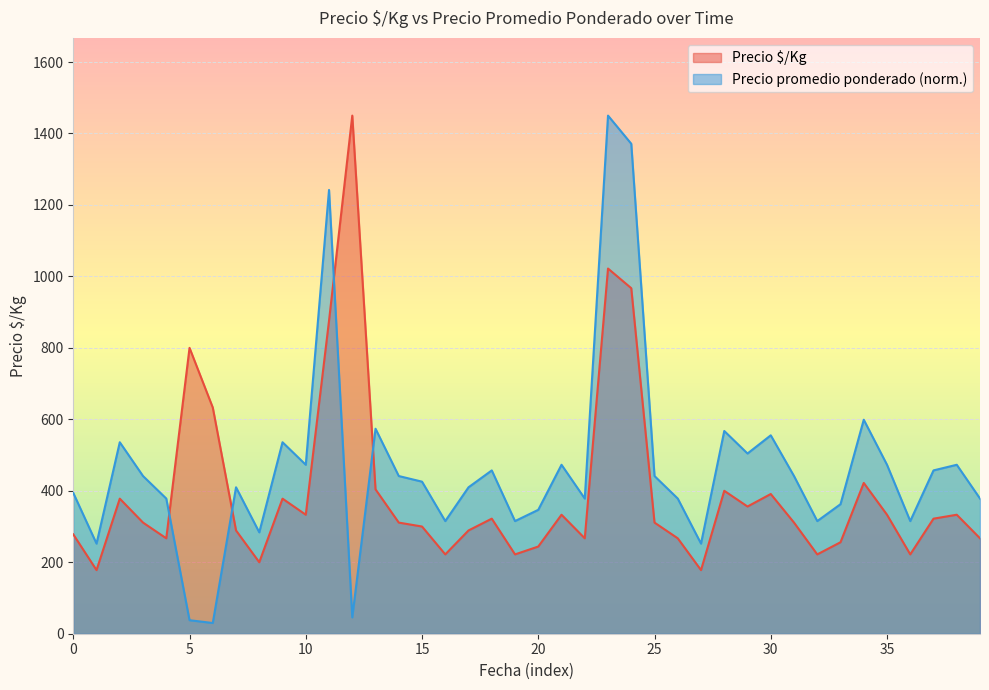

What is the highest value of the Precio $/Kg series?

1450.0